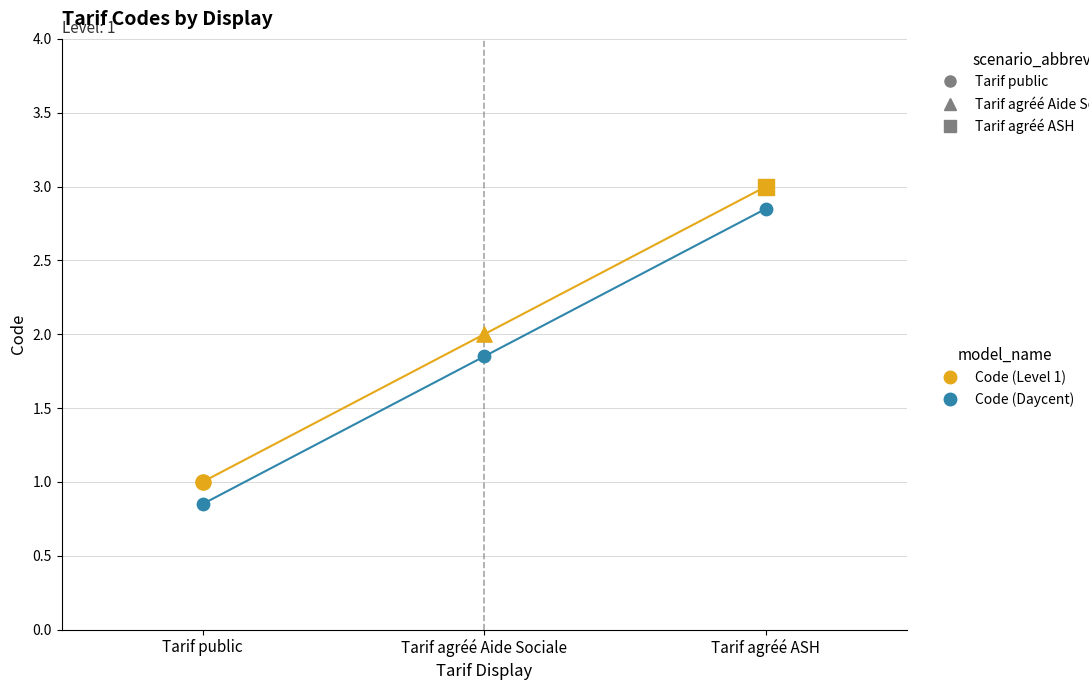

Is the value of Code (Level 1) at Tarif public greater than the value of Code (Daycent) at Tarif public?

Yes